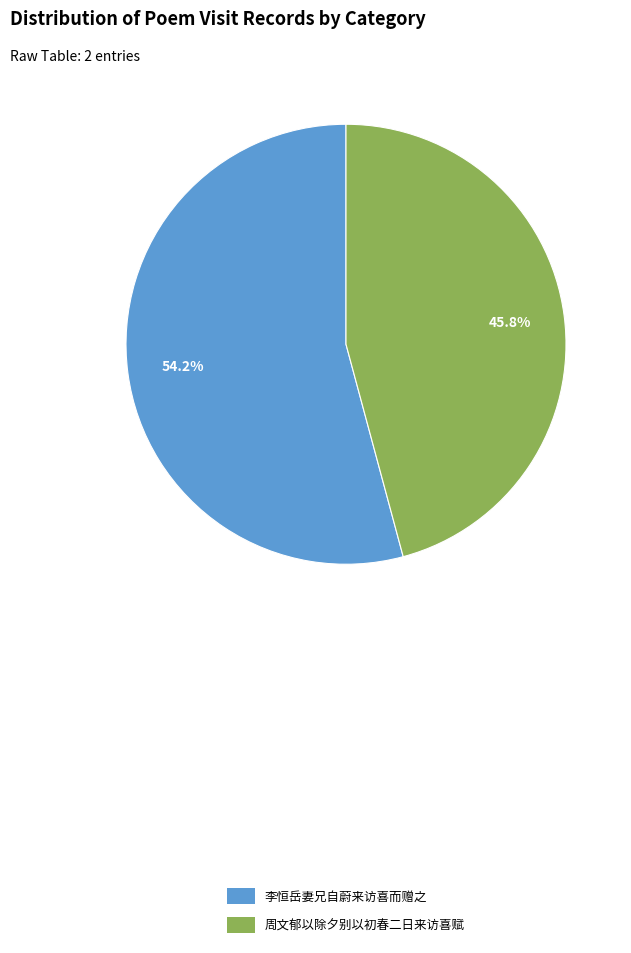

Count the number of slices in the pie.

2